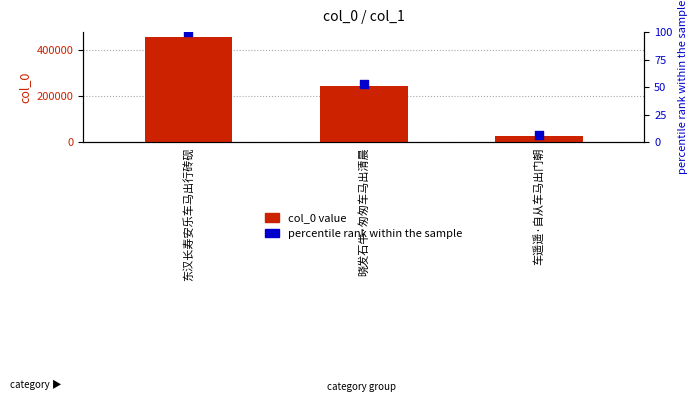

Which series has the largest total across all categories?

col_0 value